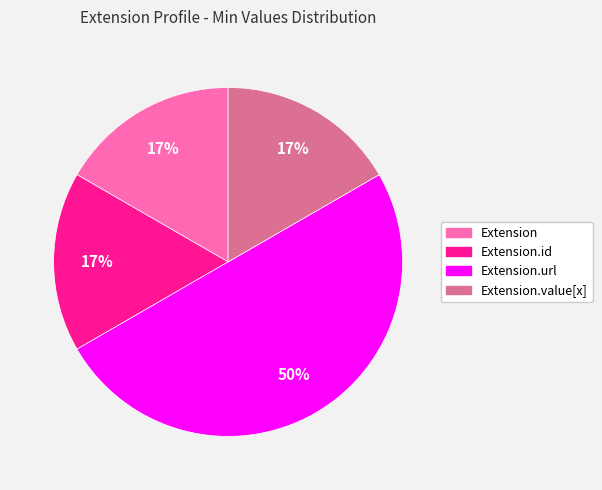

Which has a higher value, Extension.value[x] or Extension.url?

Extension.url